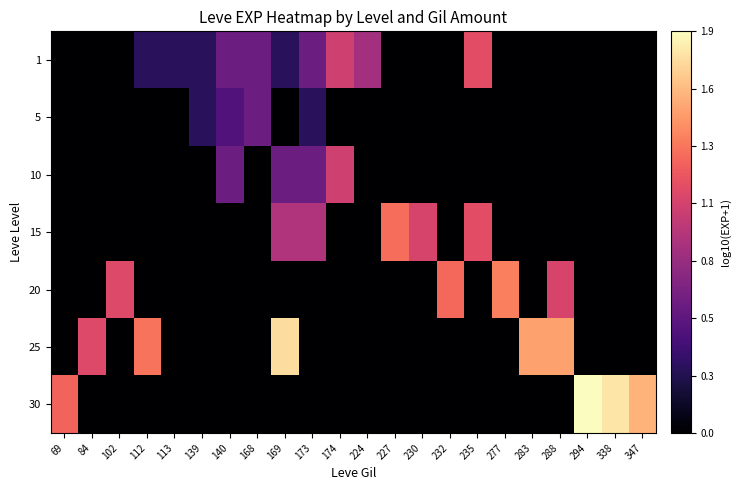

True or false: 30 has a value of -0.8 at 232.

False